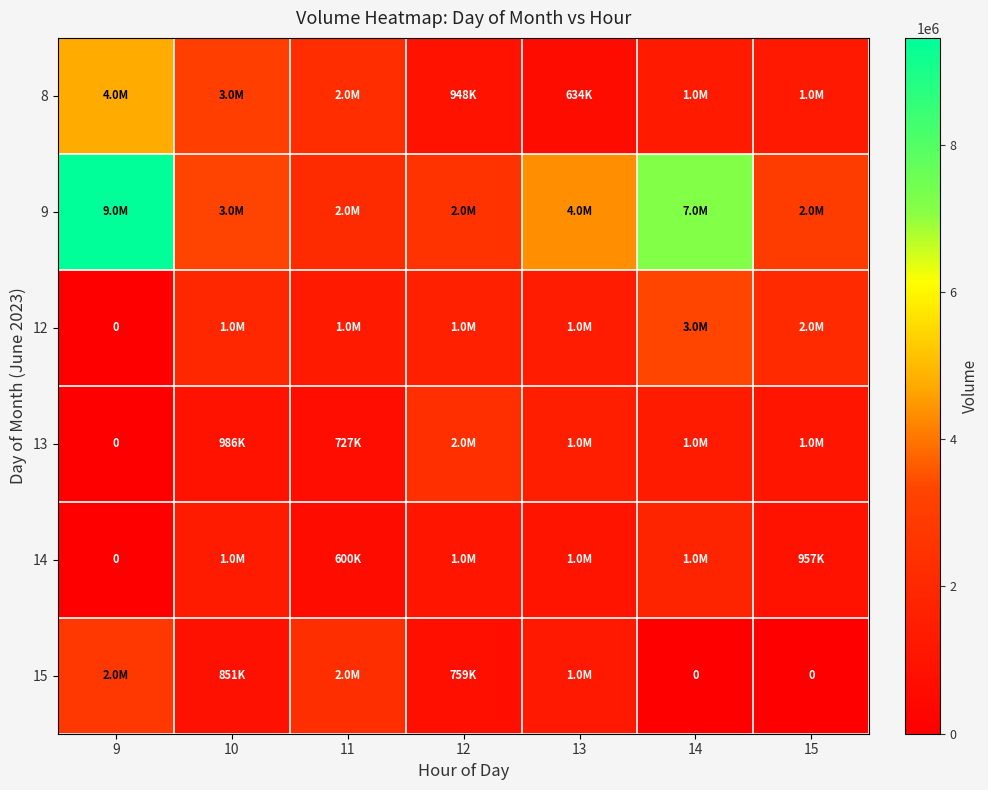

Where is 12 nearest to the value 1665808?

12